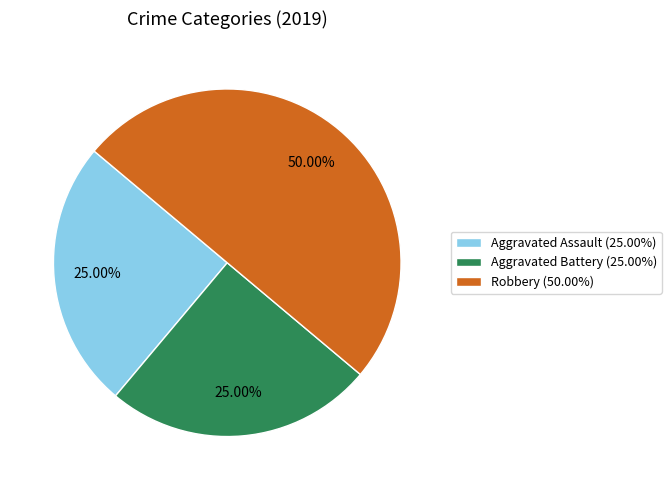

True or false: Aggravated Assault accounts for 36% of the total.

False